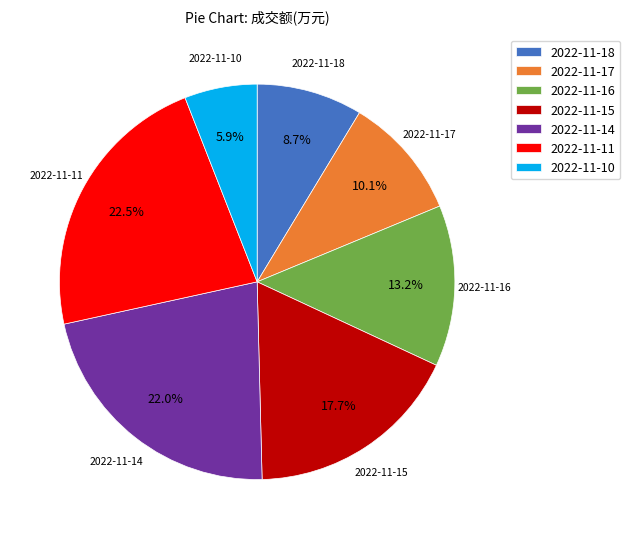

Approximately how many times larger is the value at 2022-11-11 compared to 2022-11-14?

1.0